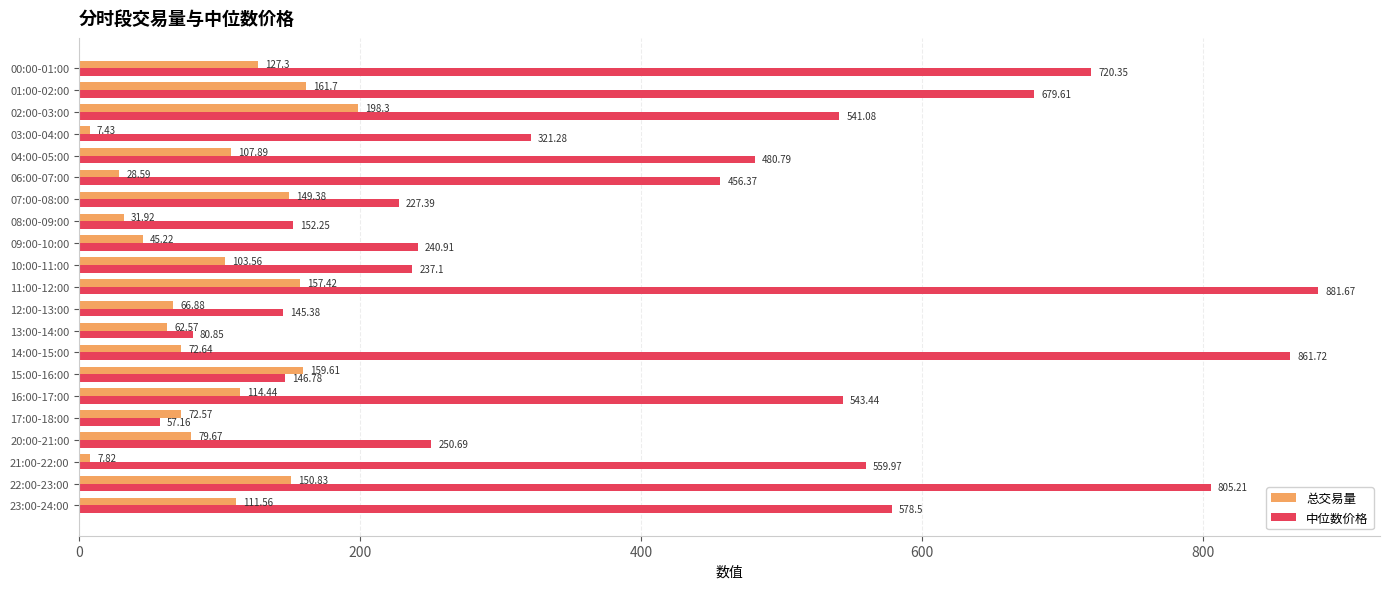

What is the average value of the 中位数价格 series?

427.1